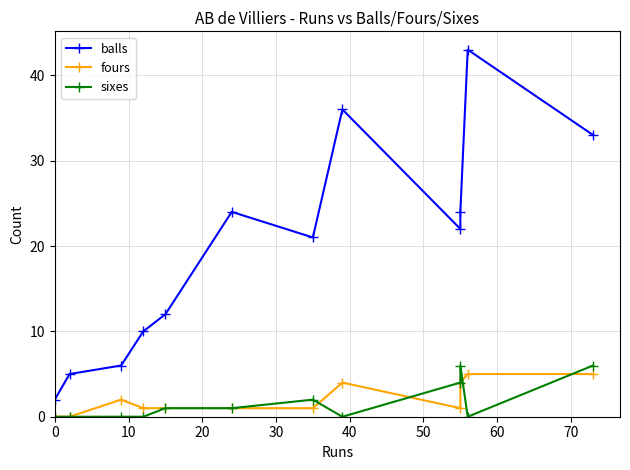

How many interior local peaks does the fours series have?

2